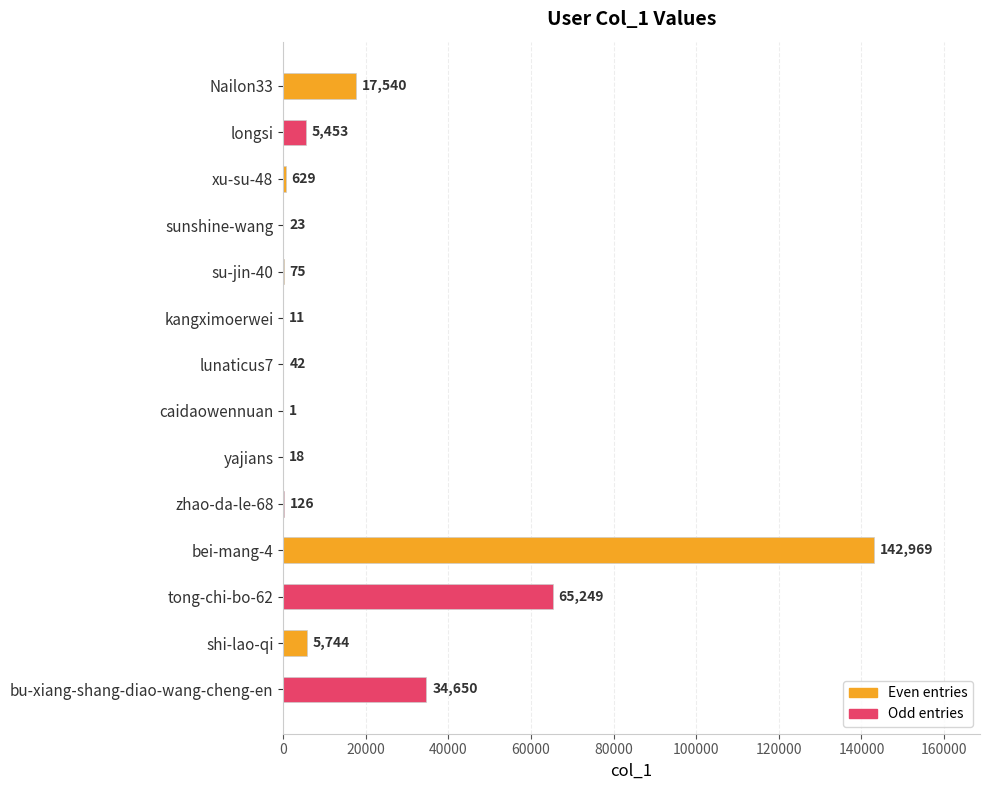

Reading top to bottom, list all the values displayed in this chart.

Nailon33=17540	longsi=5453	xu-su-48=629	sunshine-wang=23	su-jin-40=75	kangximoerwei=11	lunaticus7=42	caidaowennuan=1	yajians=18	zhao-da-le-68=126	bei-mang-4=142969	tong-chi-bo-62=65249	shi-lao-qi=5744	bu-xiang-shang-diao-wang-cheng-en=34650